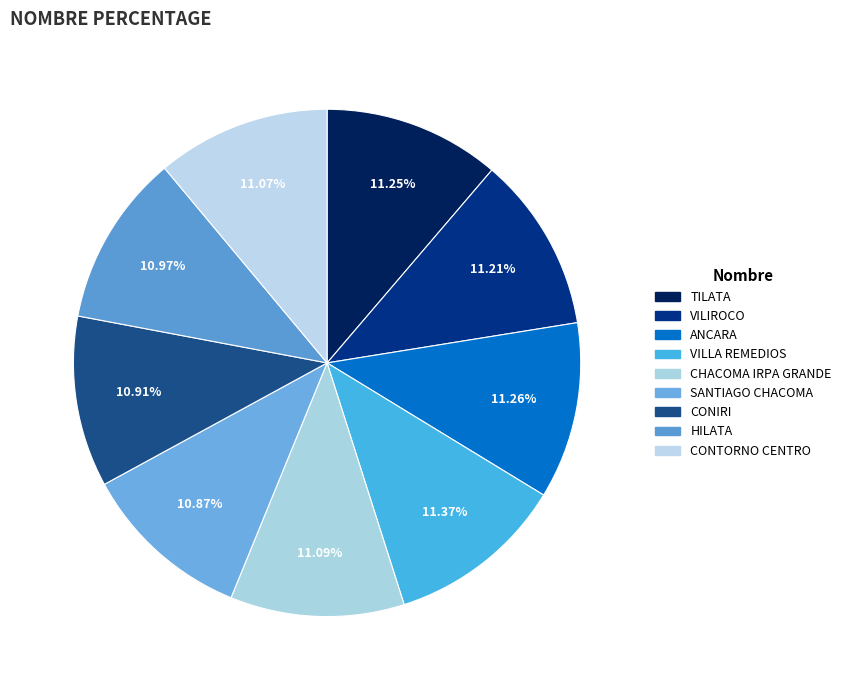

Does VILLA REMEDIOS represent more than half of the total?

No